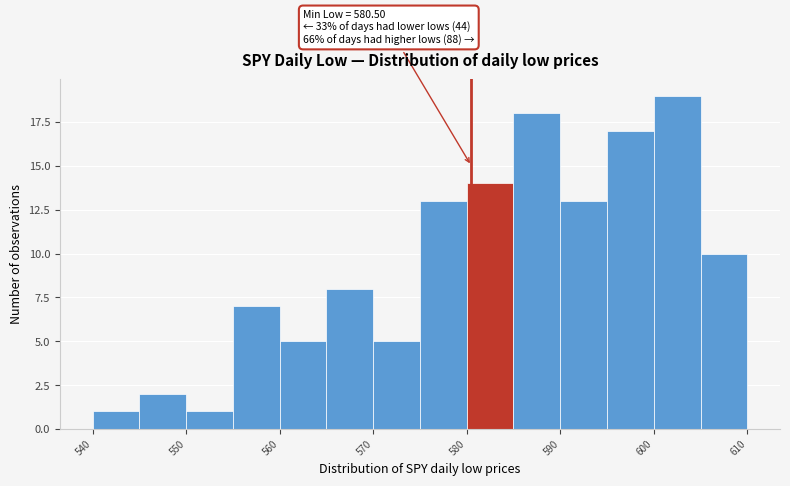

Which range on the x-axis has the tallest bar?

600 to 605